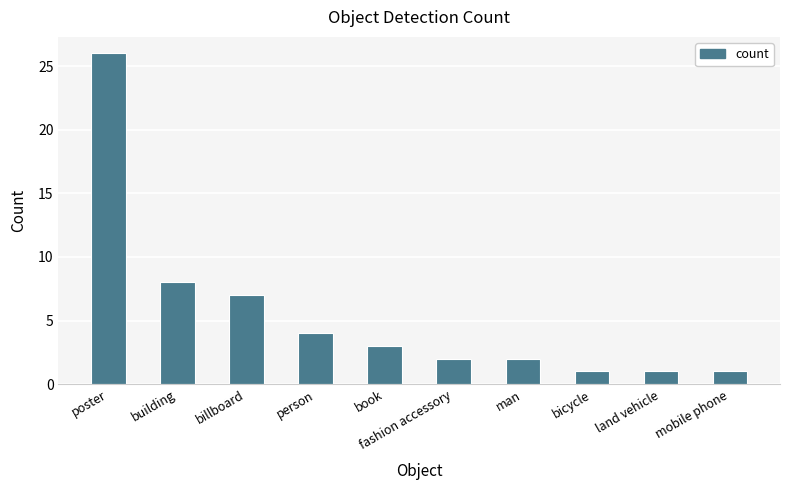

How many data points are less than 3?

5